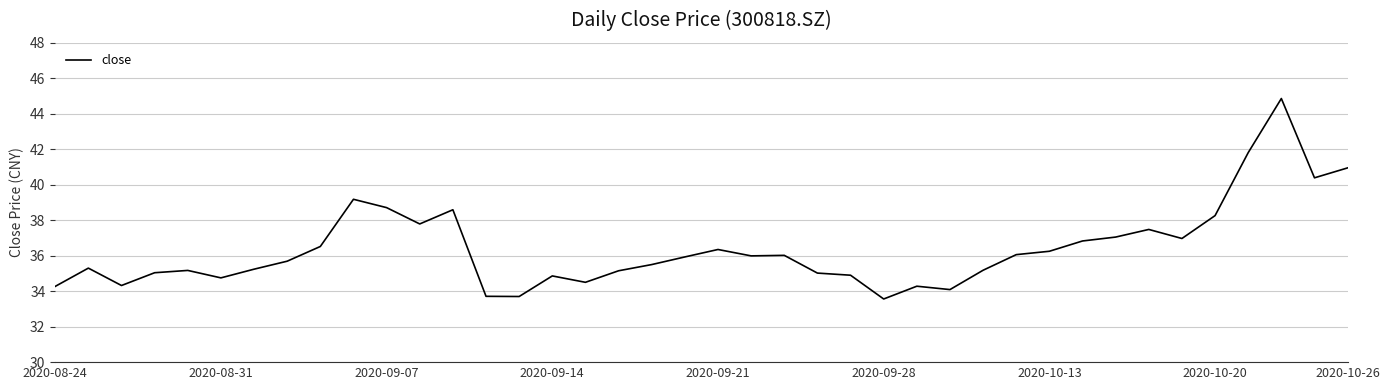

How many categories are shown in the chart?

40